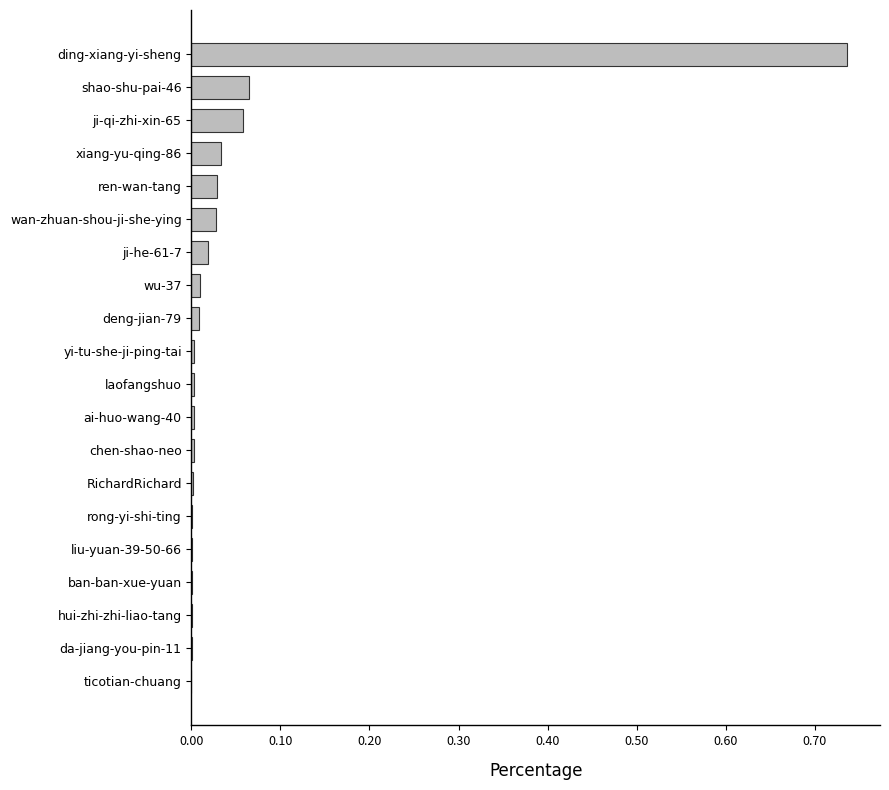

At which category does the chart reach its peak across all series?

ding-xiang-yi-sheng